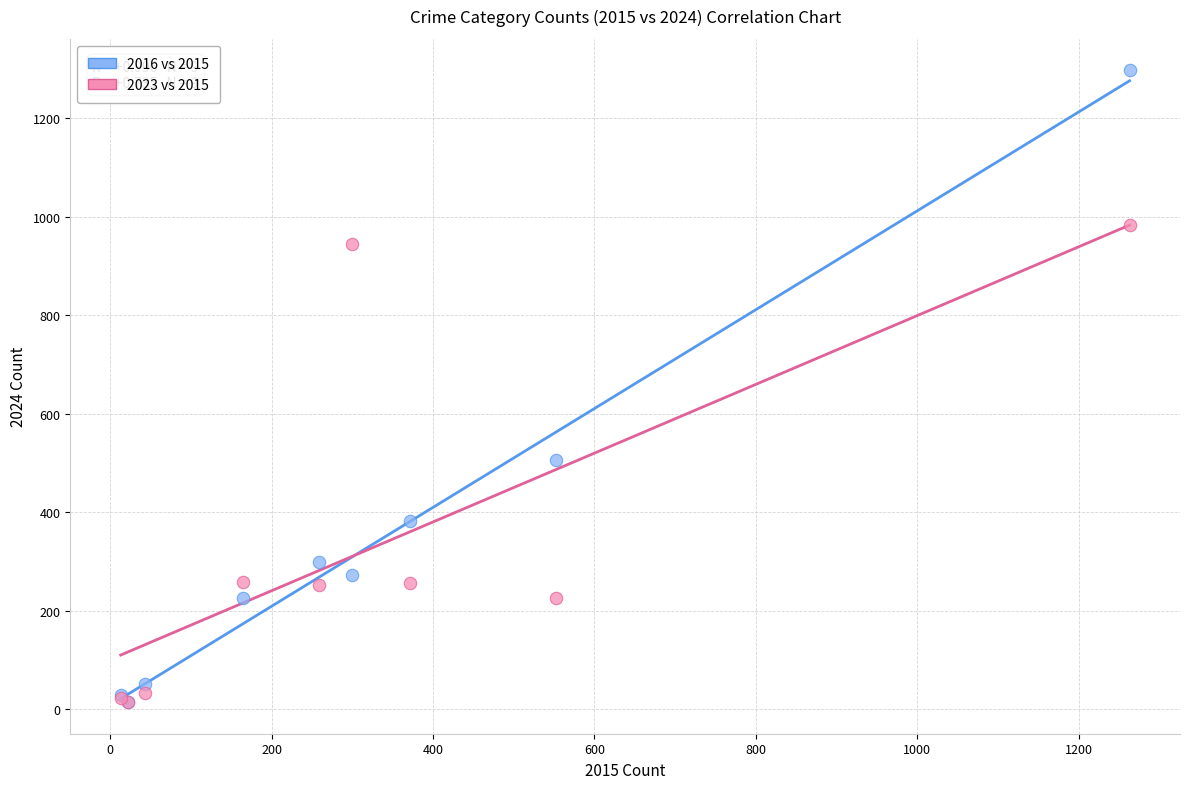

Which series has the largest Y range (max minus min)?

2016 vs 2015